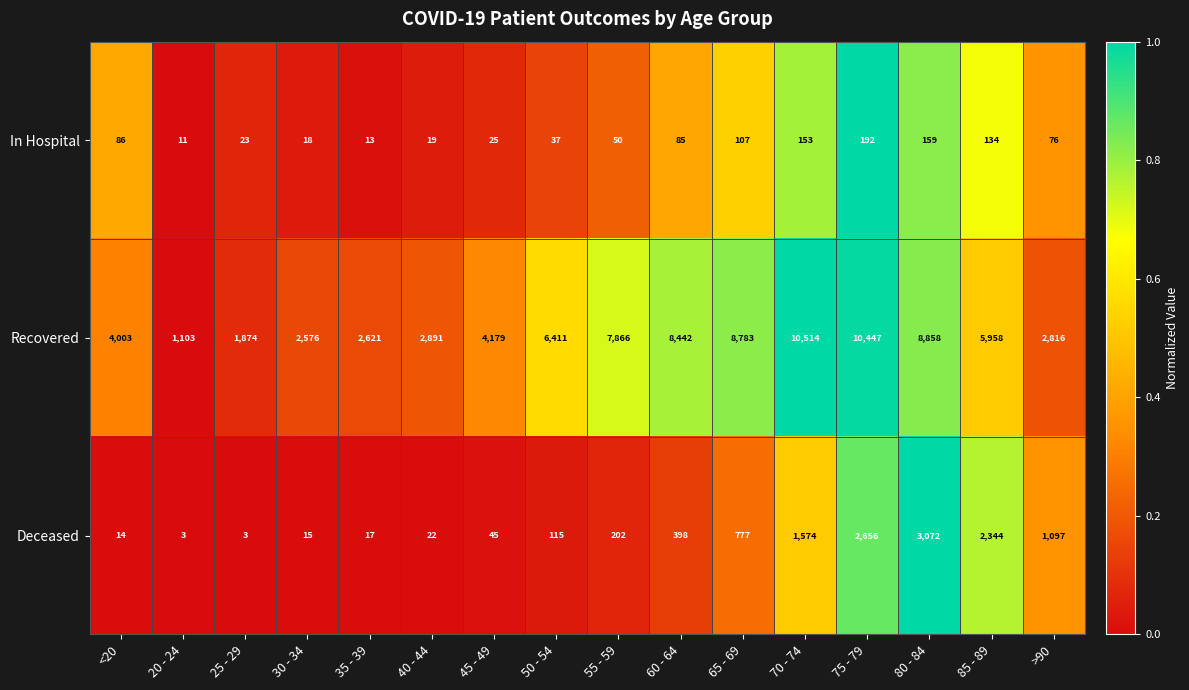

At how many categories does at least one series exceed 4910?

8